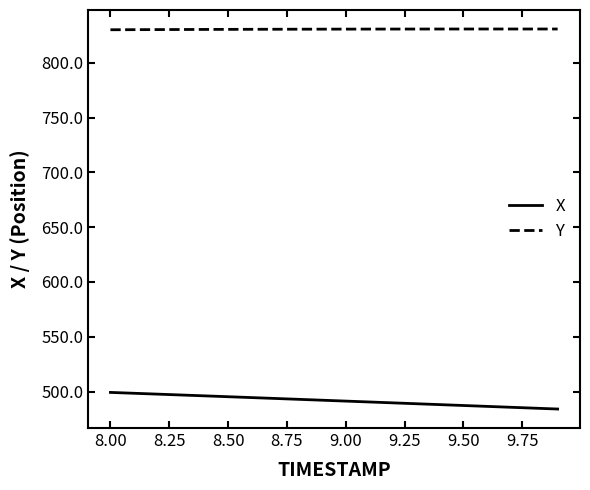

What is the minimum value for X?

484.0